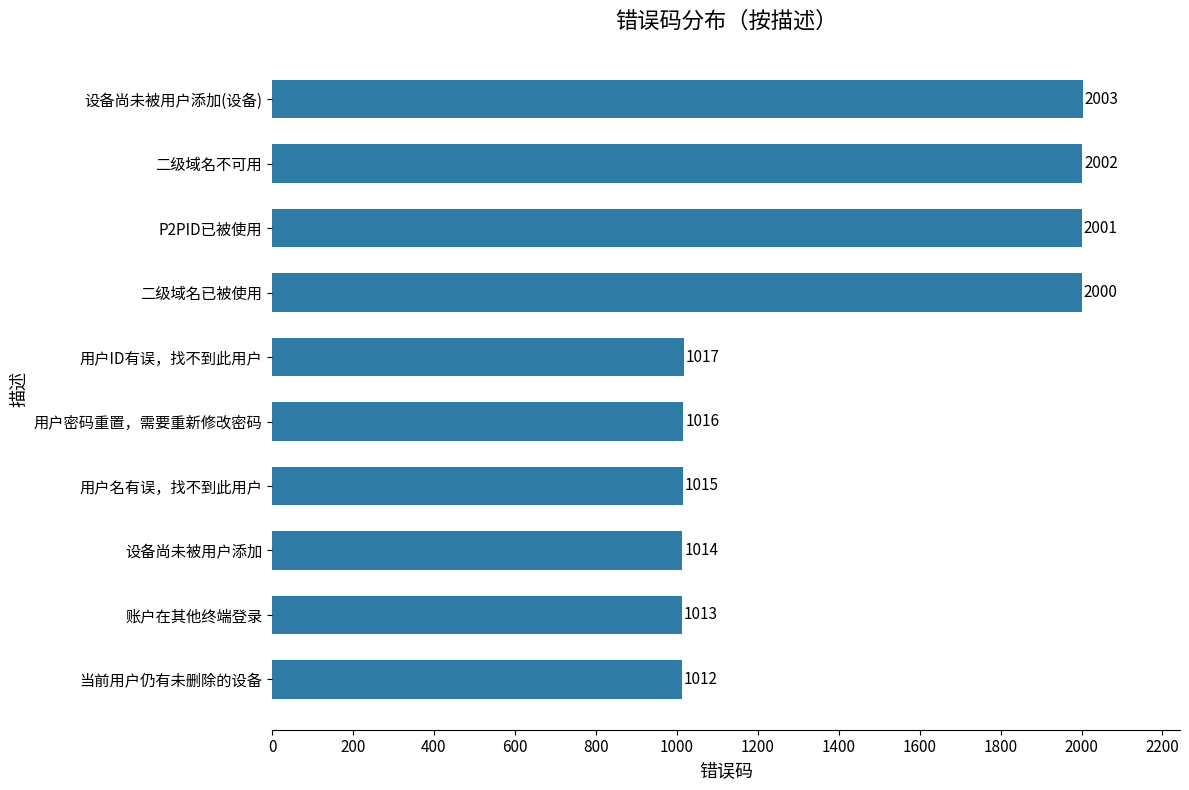

Rank the categories by value from highest to lowest.

设备尚未被用户添加(设备), 二级域名不可用, P2PID已被使用, 二级域名已被使用, 用户ID有误，找不到此用户, 用户密码重置，需要重新修改密码, 用户名有误，找不到此用户, 设备尚未被用户添加, 账户在其他终端登录, 当前用户仍有未删除的设备